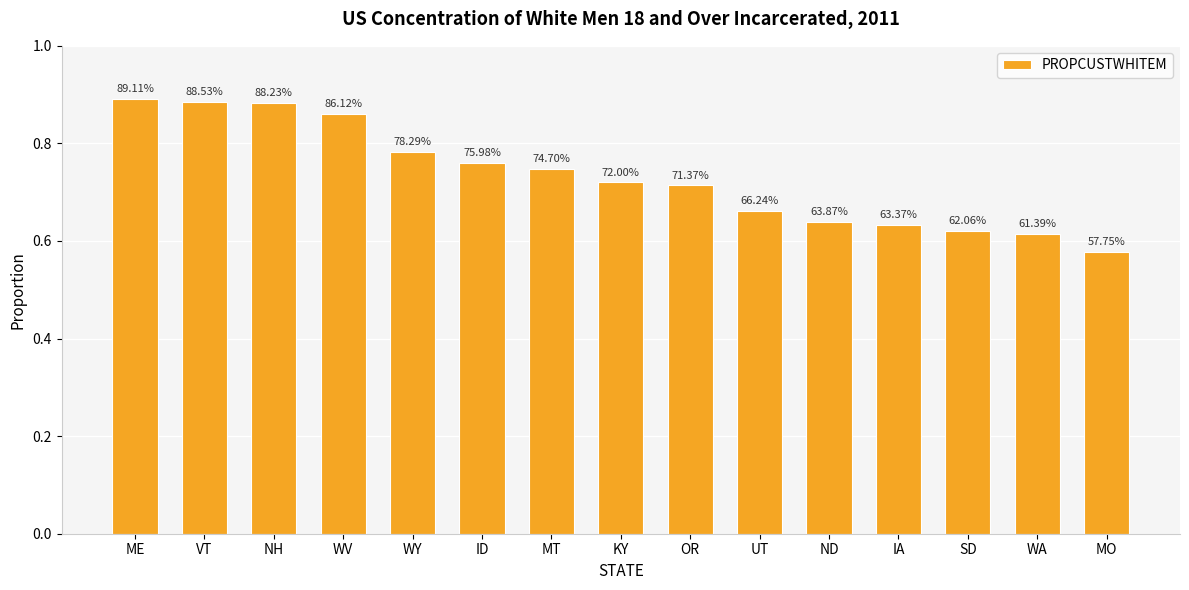

How many bars are there in total?

15